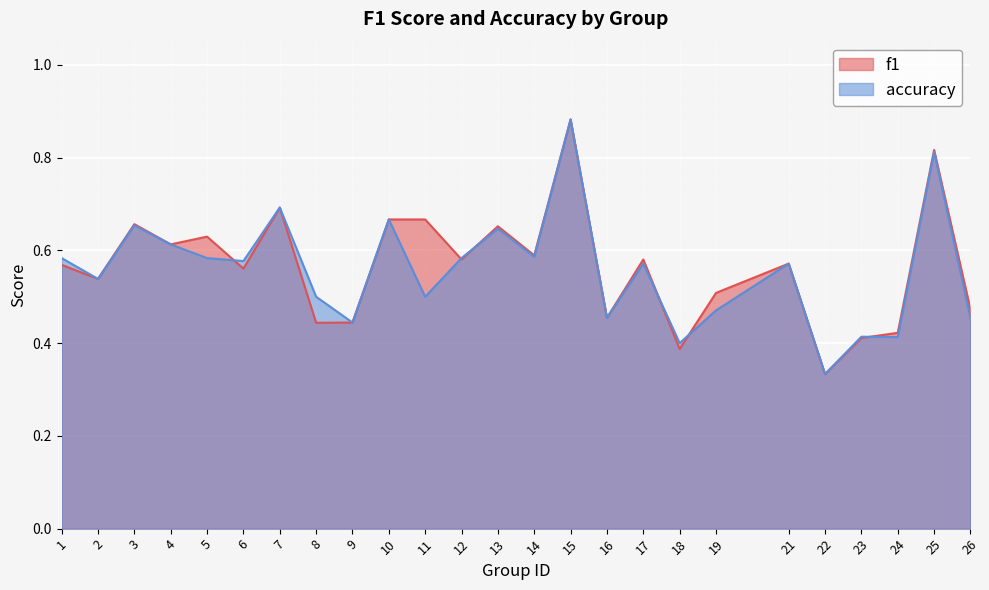

Which series has the largest total across all categories?

f1